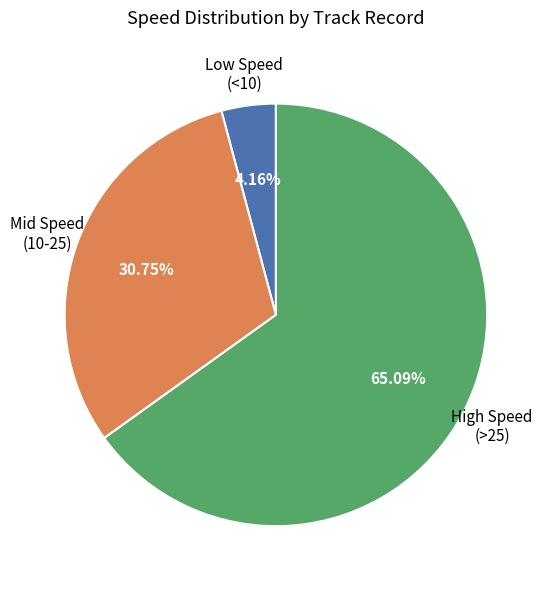

Does any single category account for the majority?

Yes